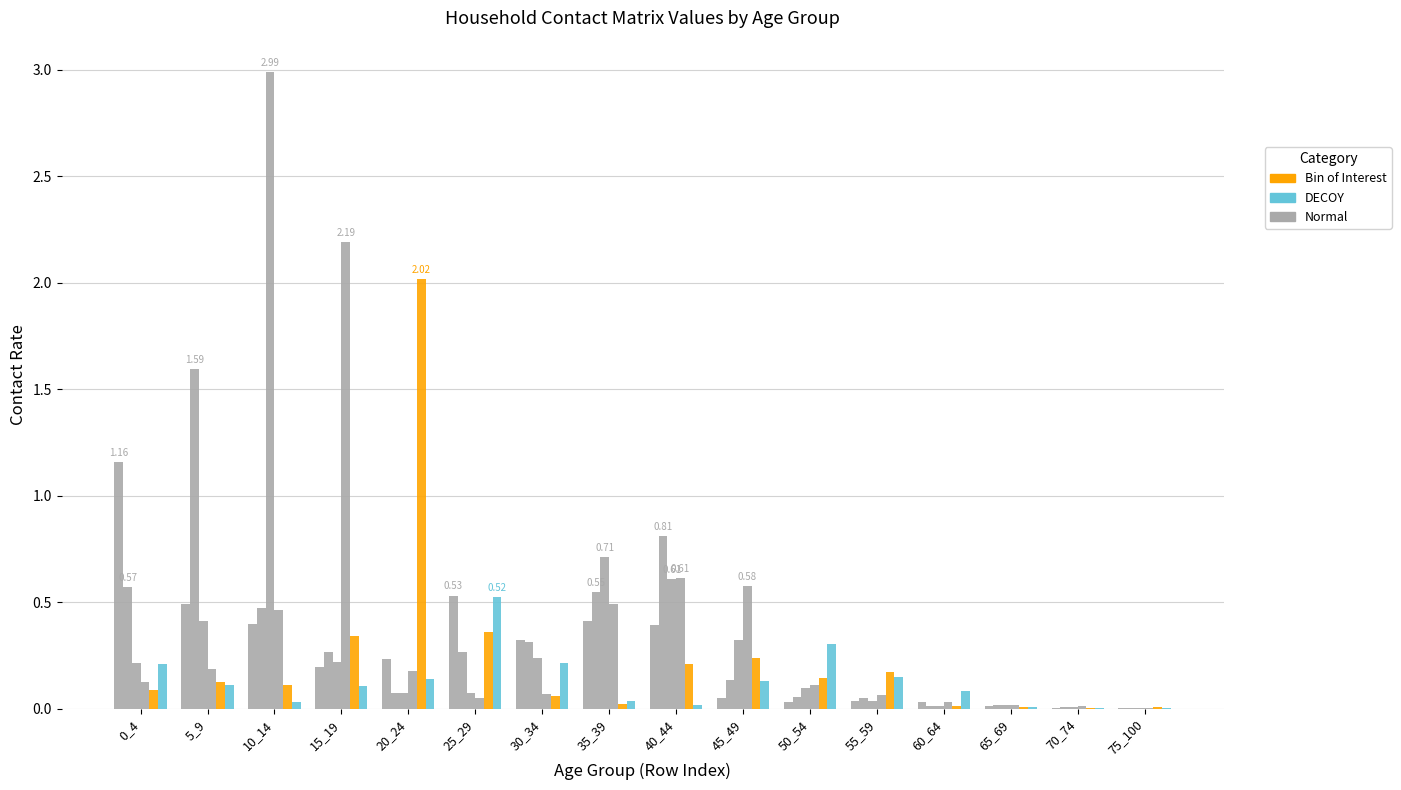

How many series are shown in this chart?

6